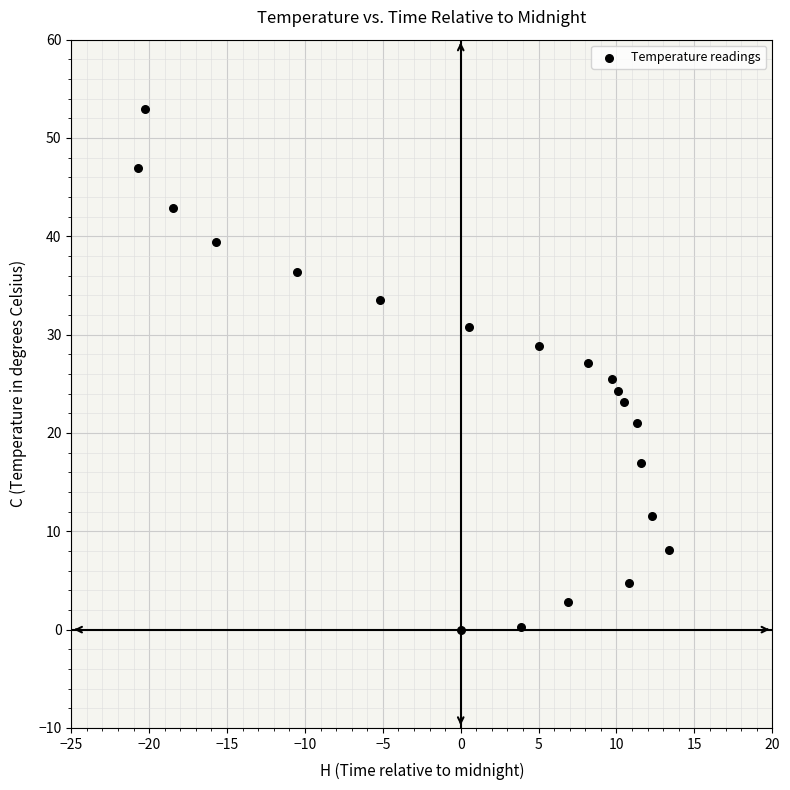

What is the range of Y values (max minus min)?

52.9